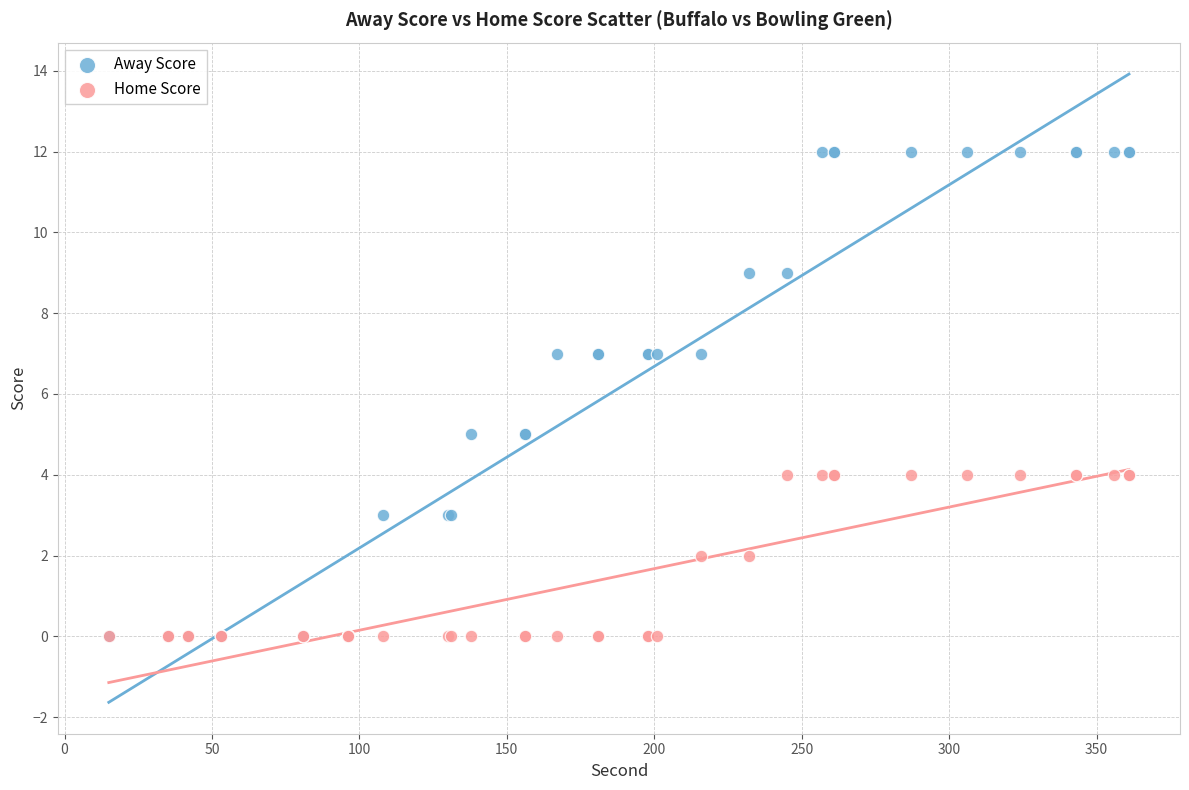

Which series has the largest Y range (max minus min)?

Away Score